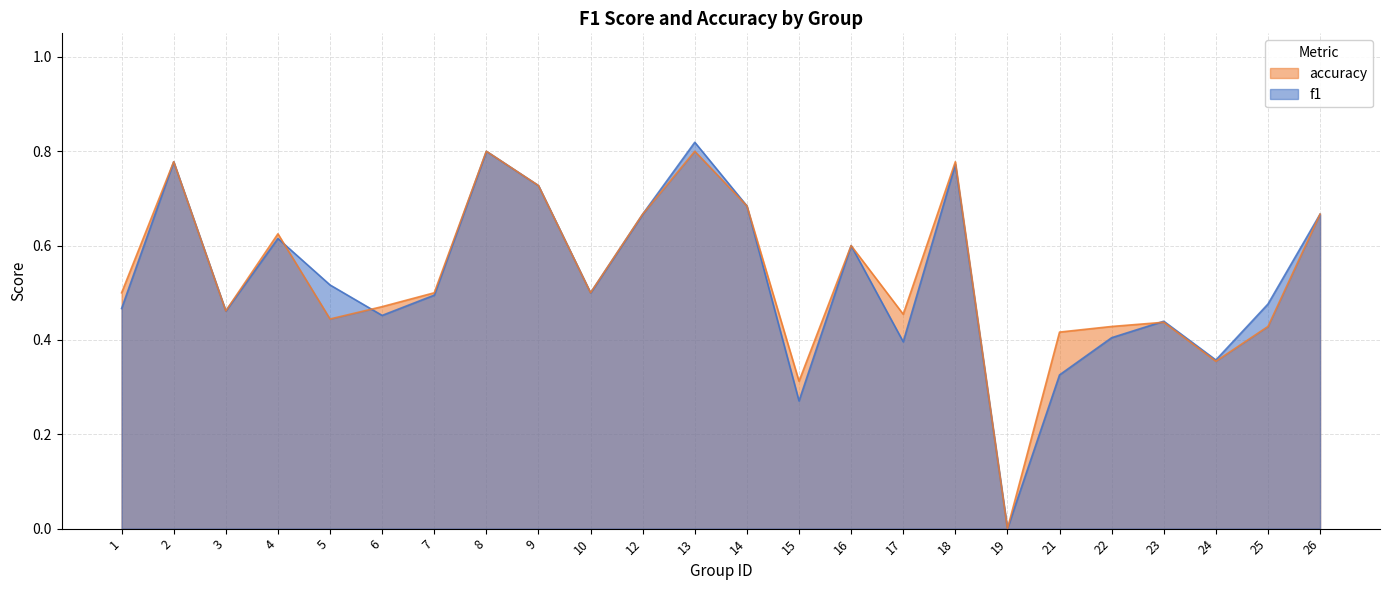

Reading right to left, list all the values displayed in this chart.

f1: 26=0.7	25=0.5	24=0.4	23=0.4	22=0.4	21=0.3	19=0.0	18=0.8	17=0.4	16=0.6	15=0.3	14=0.7	13=0.8	12=0.7	10=0.5	9=0.7	8=0.8	7=0.5	6=0.5	5=0.5	4=0.6	3=0.5	2=0.8	1=0.5
accuracy: 26=0.7	25=0.4	24=0.4	23=0.4	22=0.4	21=0.4	19=0.0	18=0.8	17=0.5	16=0.6	15=0.3	14=0.7	13=0.8	12=0.7	10=0.5	9=0.7	8=0.8	7=0.5	6=0.5	5=0.4	4=0.6	3=0.5	2=0.8	1=0.5